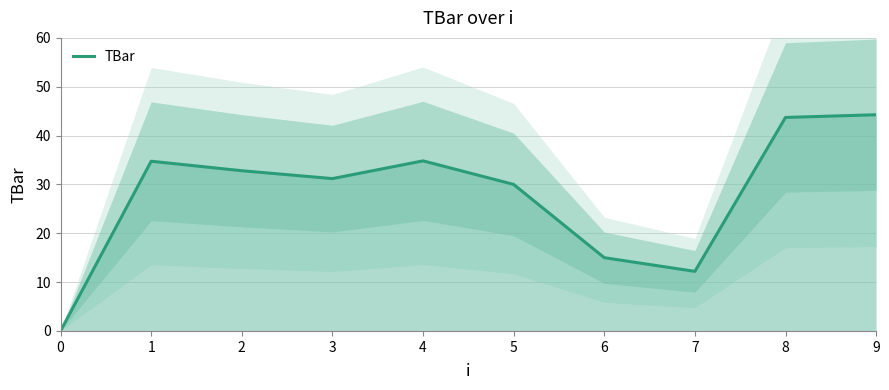

What is the maximum value shown in the chart?

44.3